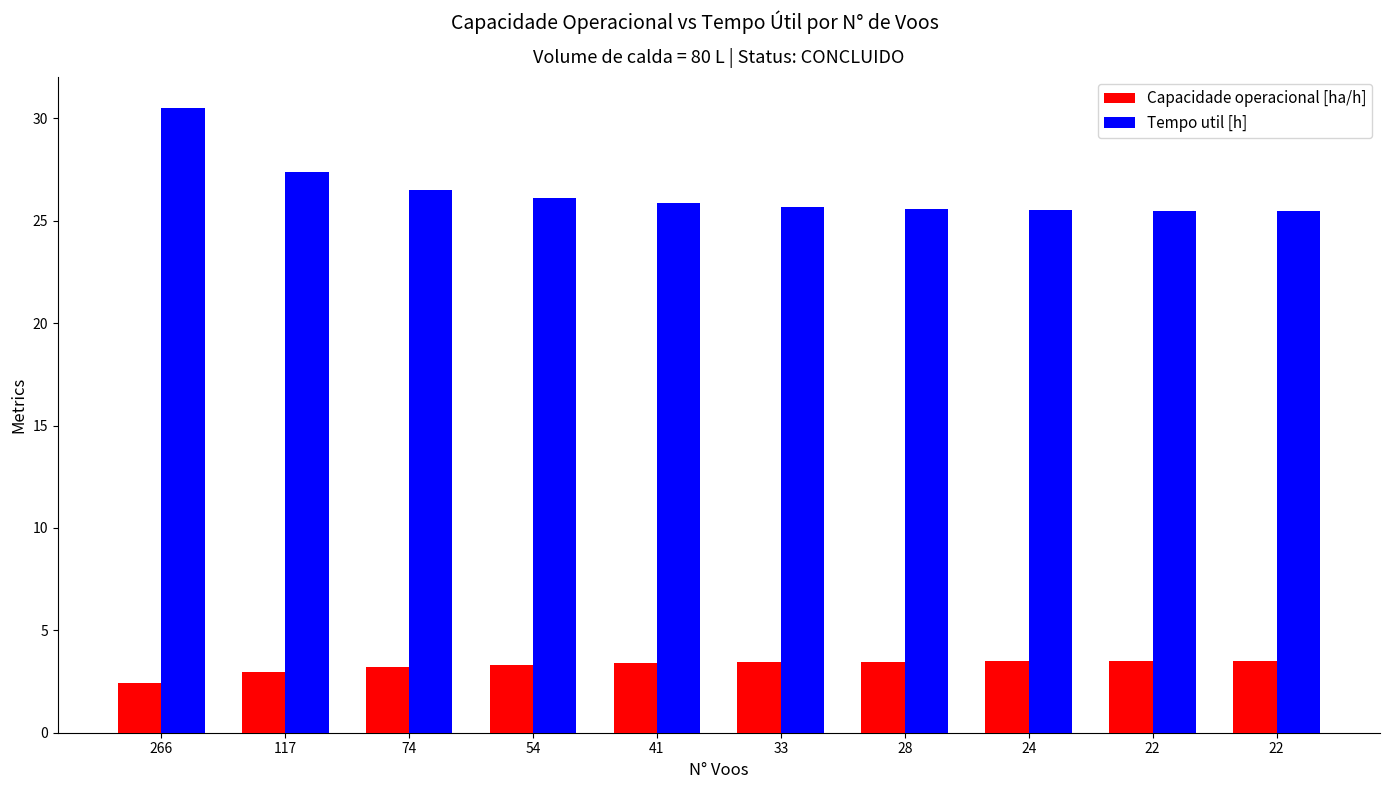

What are all the series names shown in the legend?

Capacidade operacional [ha/h], Tempo util [h]